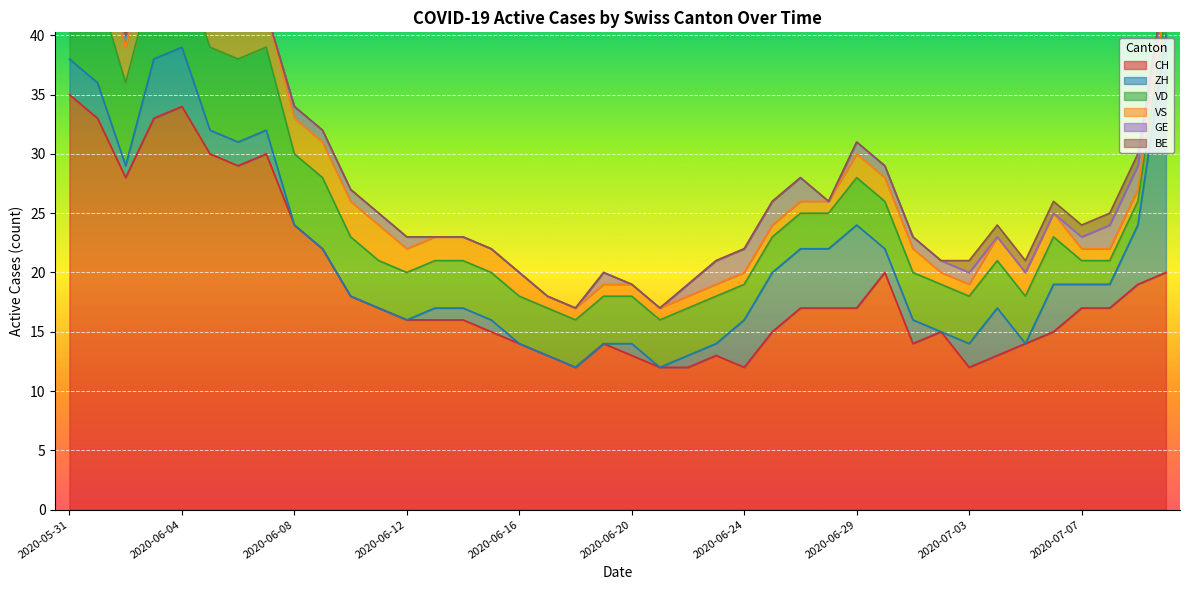

What is the difference between the maximum and minimum values in the VD series?

6